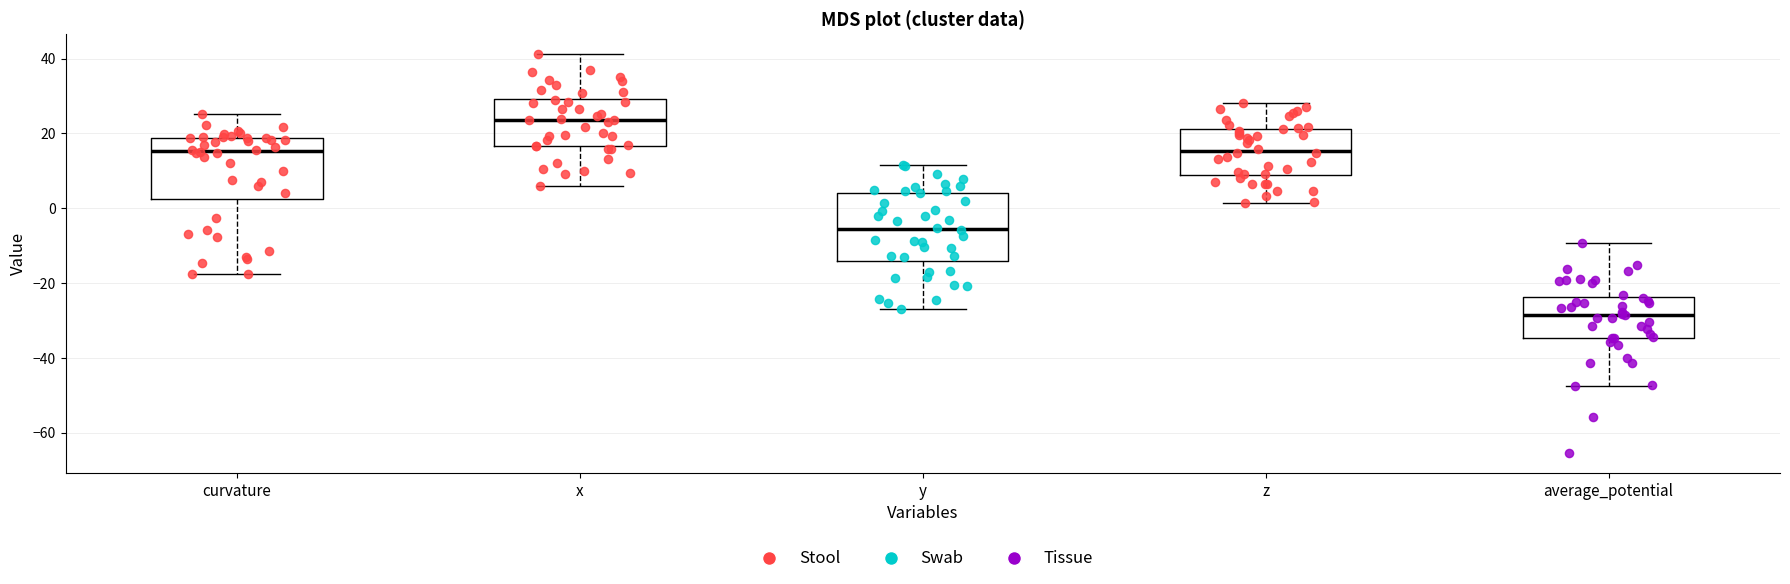

Reading left to right, read every box against the y-axis: the position of its median line, the range the box covers, and the ends of its whiskers. The values are not printed on the chart, so give them approximately, as read against the axis.

curvature: median 16, box 2 to 18, whiskers -18 to 26
x: median 24, box 16 to 30, whiskers 6 to 42
y: median -6, box -14 to 4, whiskers -26 to 12
z: median 16, box 8 to 22, whiskers 2 to 28
average_potential: median -28, box -34 to -24, whiskers -48 to -10